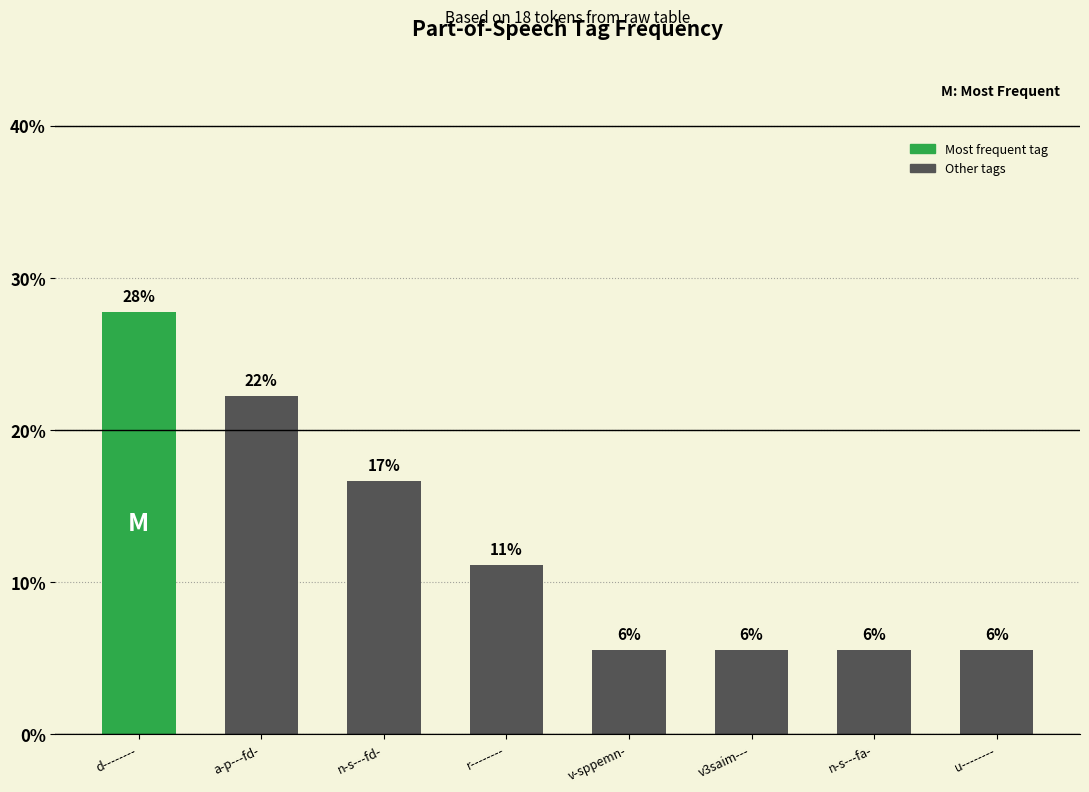

What is the minimum value shown in the chart?

5.6